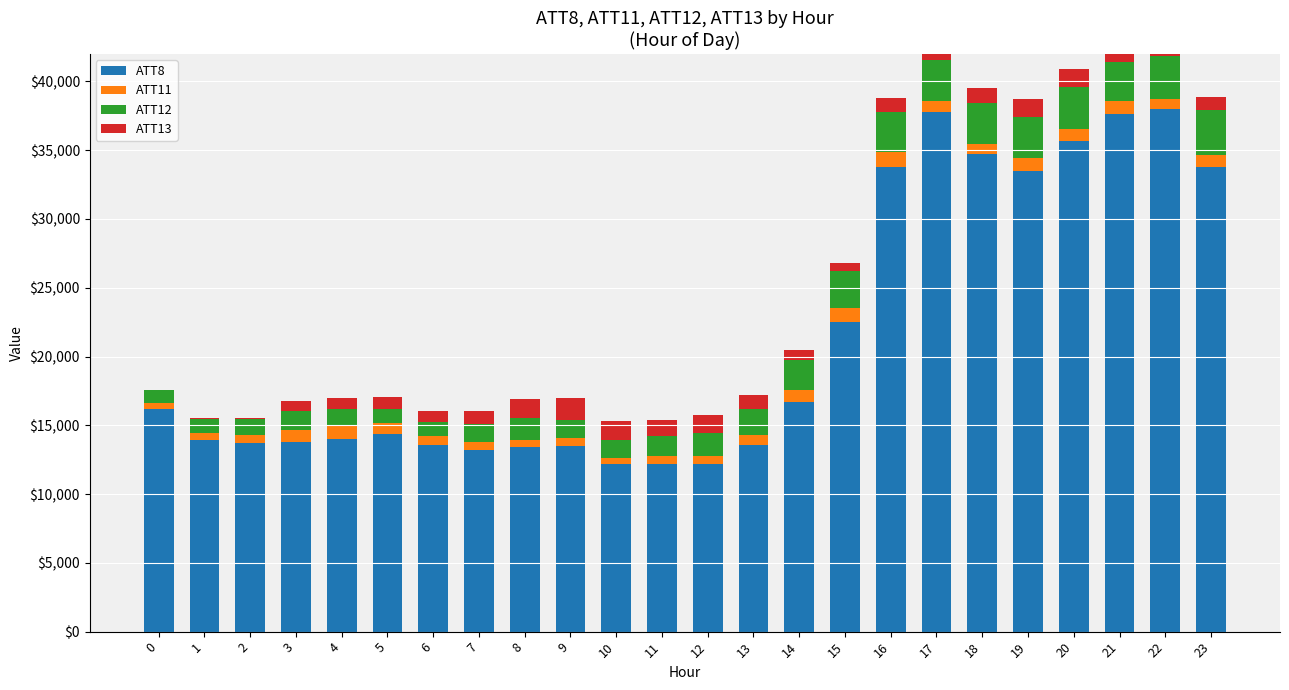

Which series has the widest spread of values?

ATT8